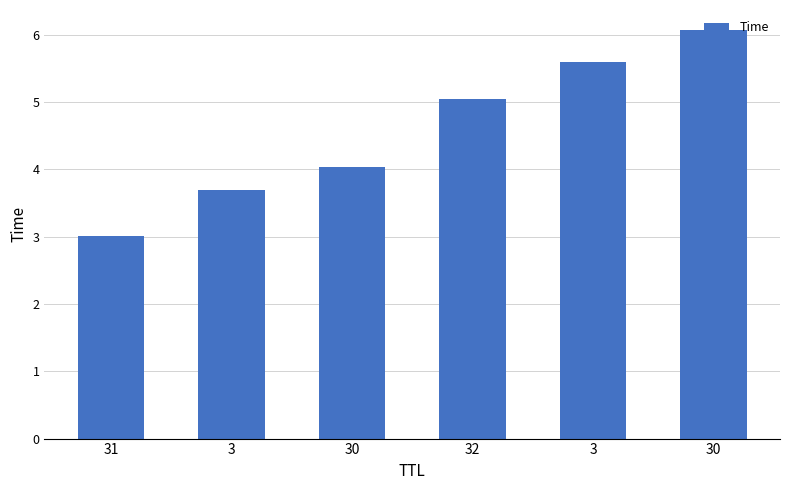

List the labels in order of value, smallest first.

31, 3, 30, 32, 3, 30